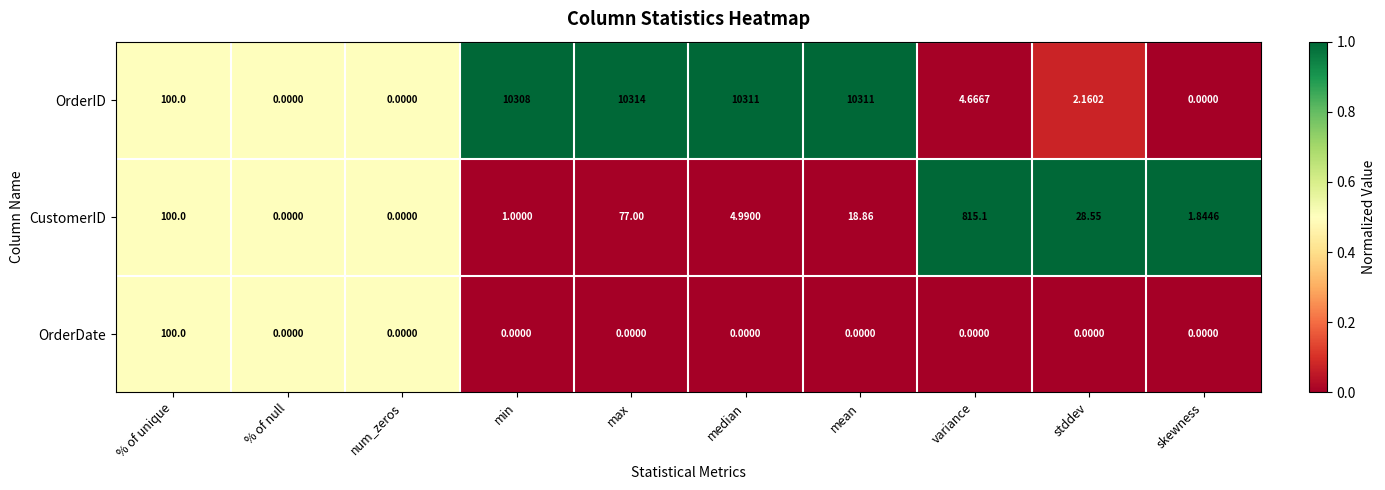

At min, list the series in order from smallest to largest.

OrderDate, CustomerID, OrderID